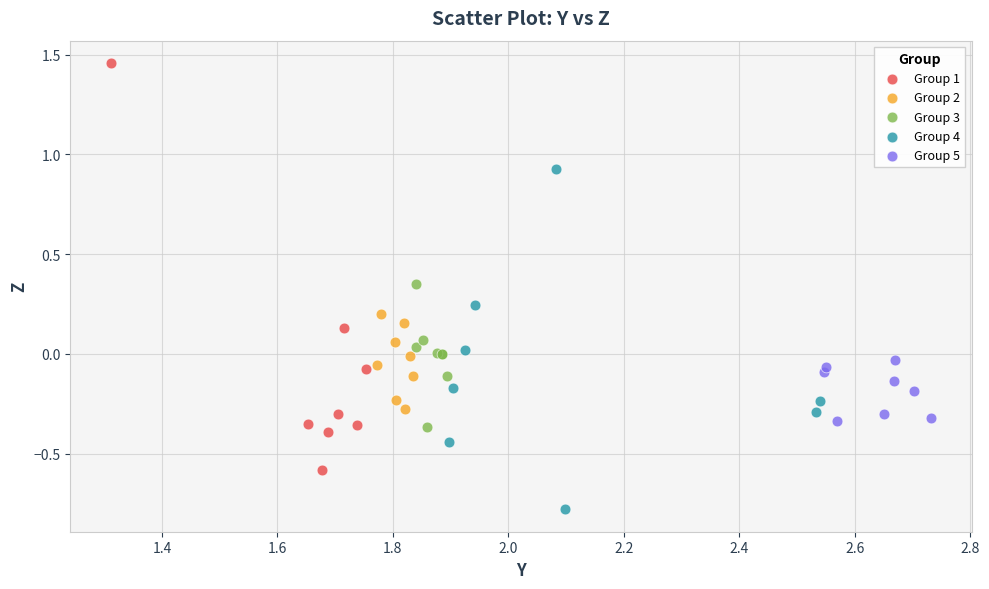

Which series reaches the maximum Y coordinate?

Group 1